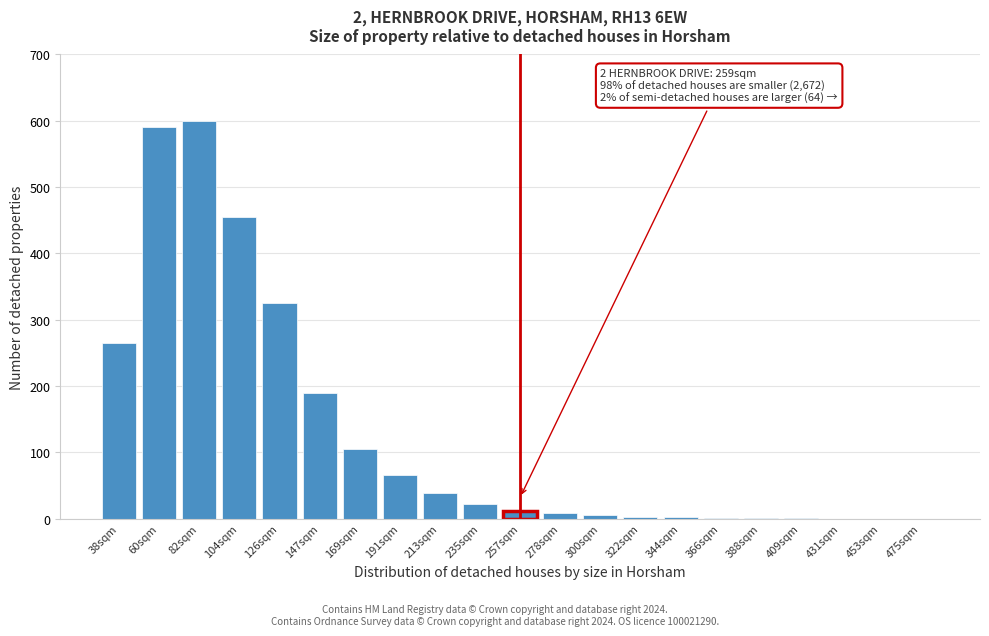

What is the sum of all values?

2688